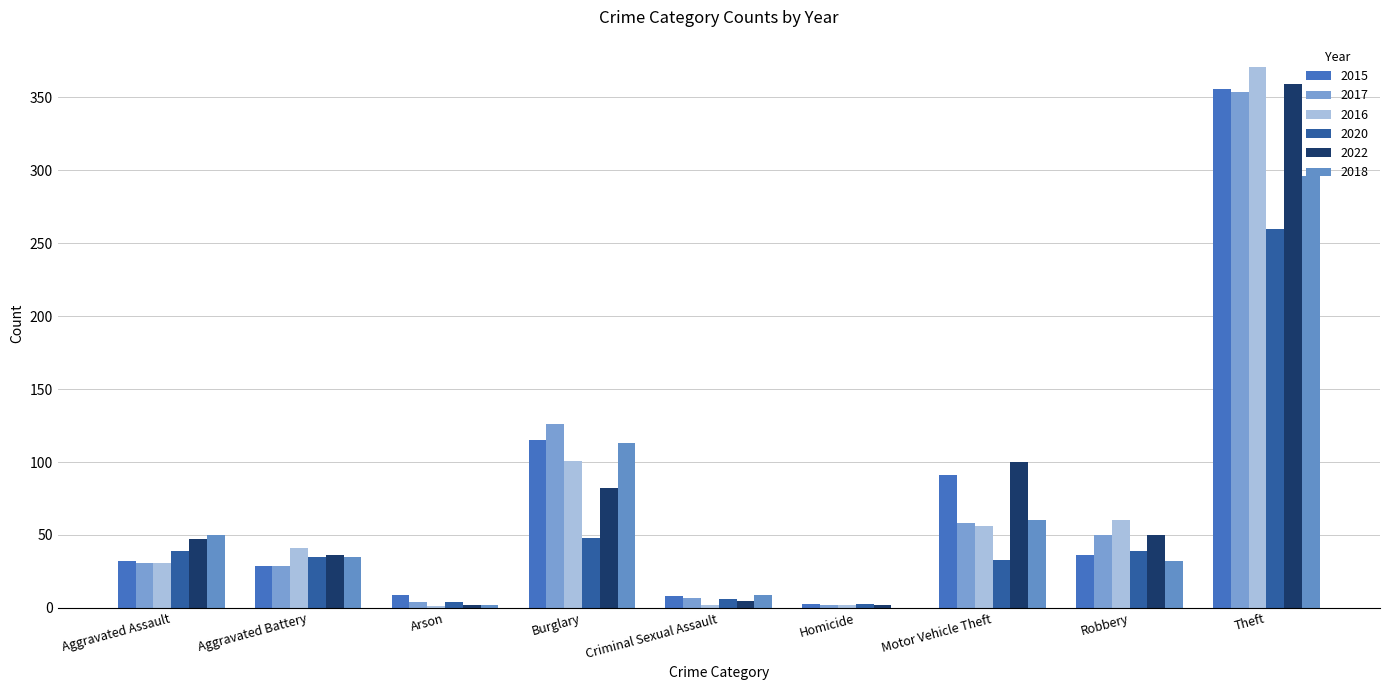

Which category has the highest value in the 2018 series?

Theft